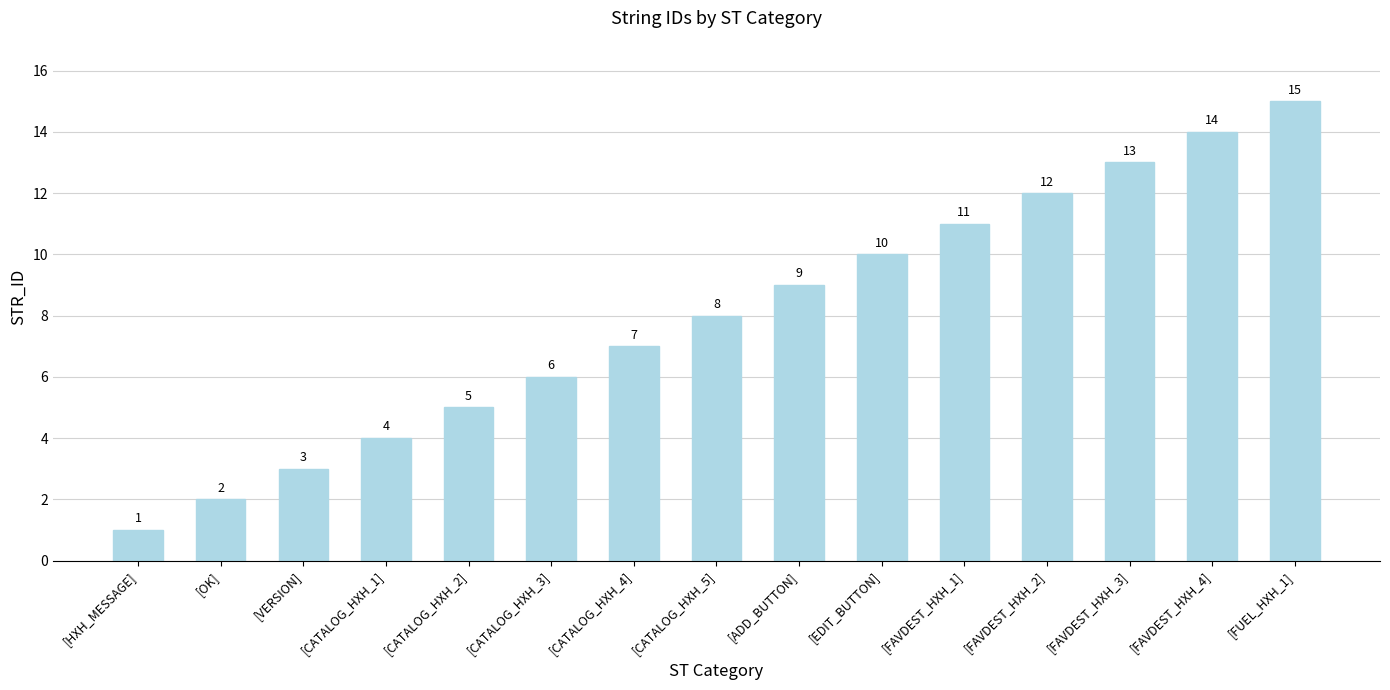

Reading left to right, list all the values displayed in this chart.

1	2	3	4	5	6	7	8	9	10	11	12	13	14	15